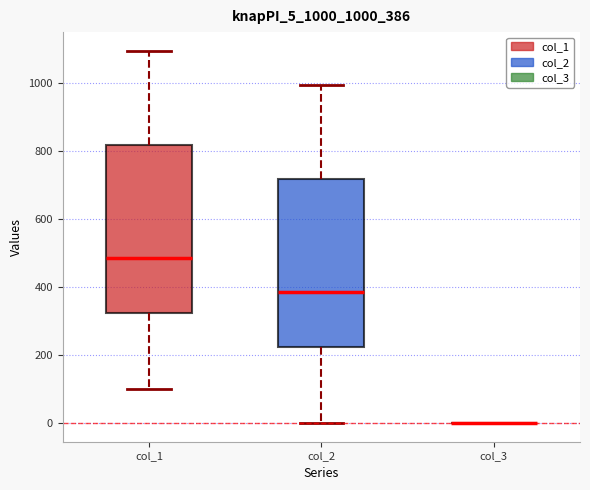

Reading left to right, transcribe this box plot: for each box, give where its median line is, the range the box spans, and where its two whiskers end, as read against the y-axis. The values are not printed on the chart, so give them approximately, as read against the axis.

col_1: median 480, box 320 to 820, whiskers 100 to 1100
col_2: median 380, box 220 to 720, whiskers 0 to 1000
col_3: box collapsed to a line at 0, whiskers 0 to 0